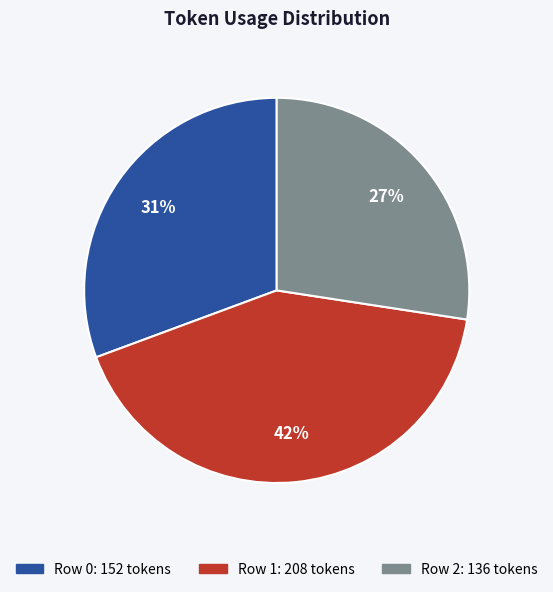

Does Row 1 account for over 50% of the chart?

No